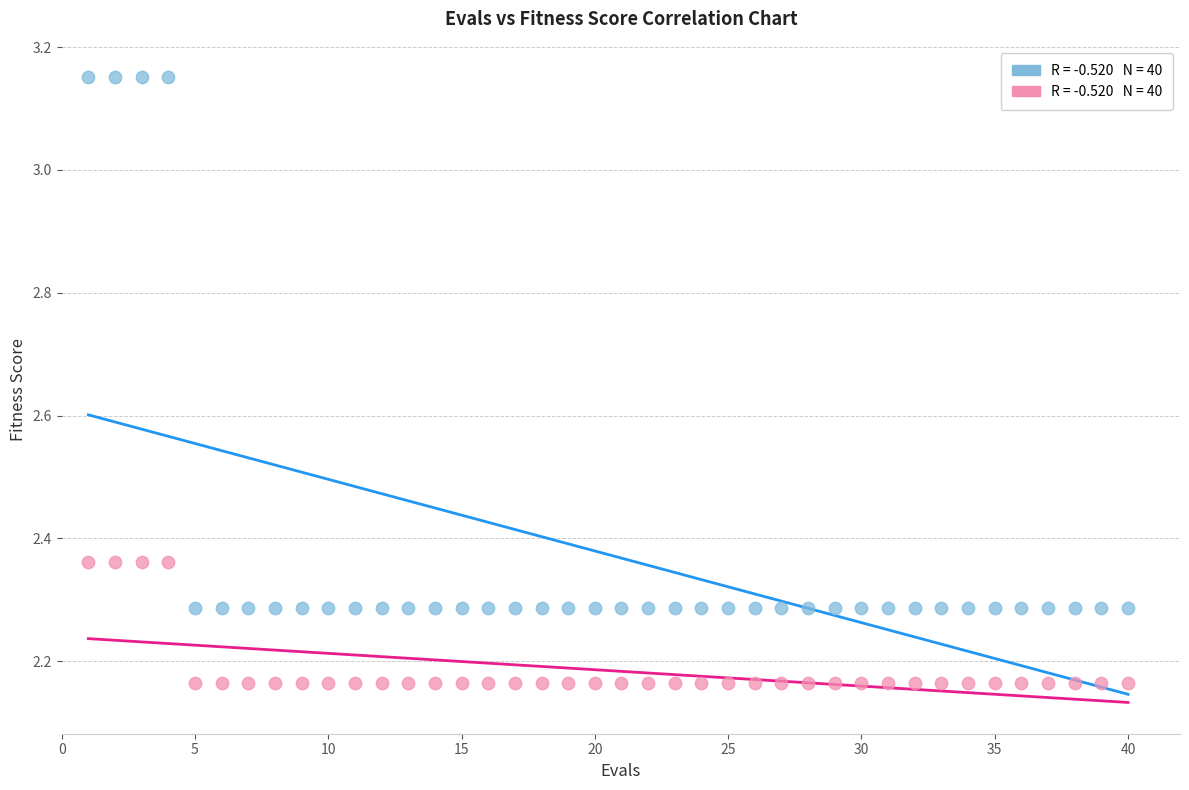

Across all data points, what is the range of X values (max minus min)?

39.0